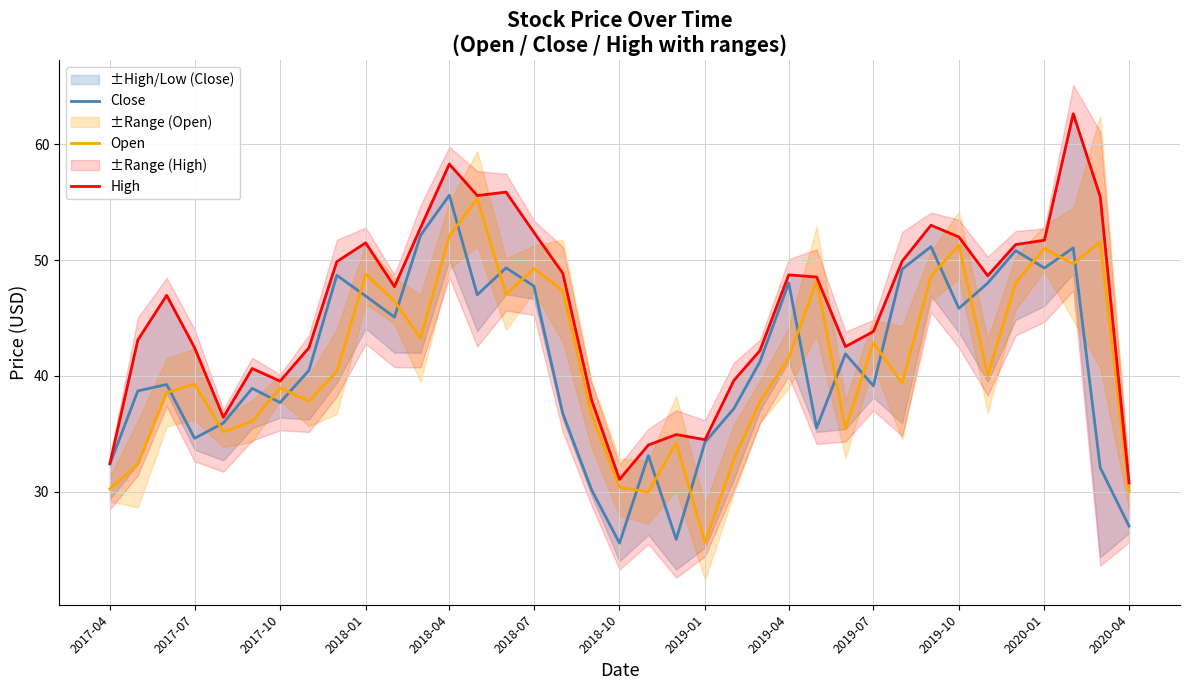

The Open series shows 25.6 at 2019-01. True or false?

True